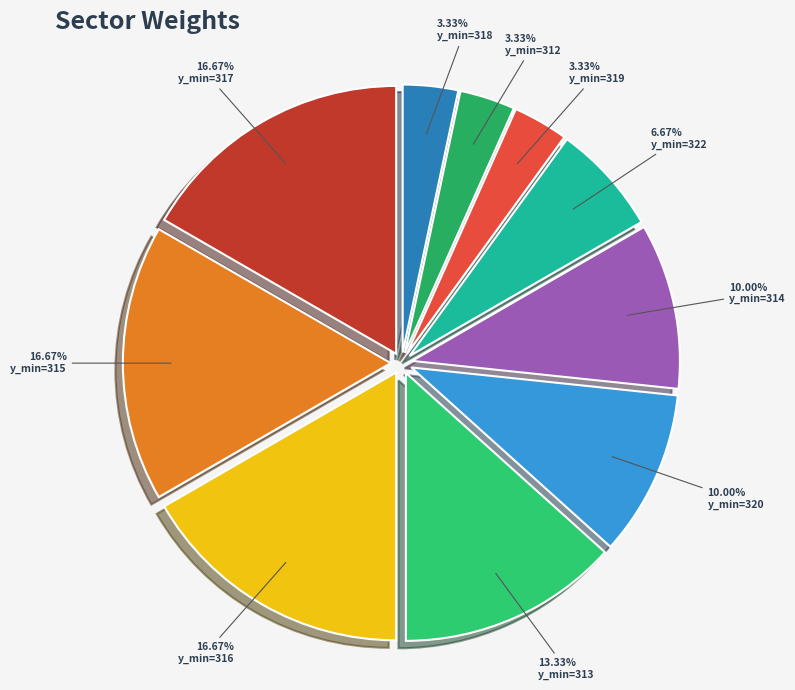

How many slices are in this pie chart?

10